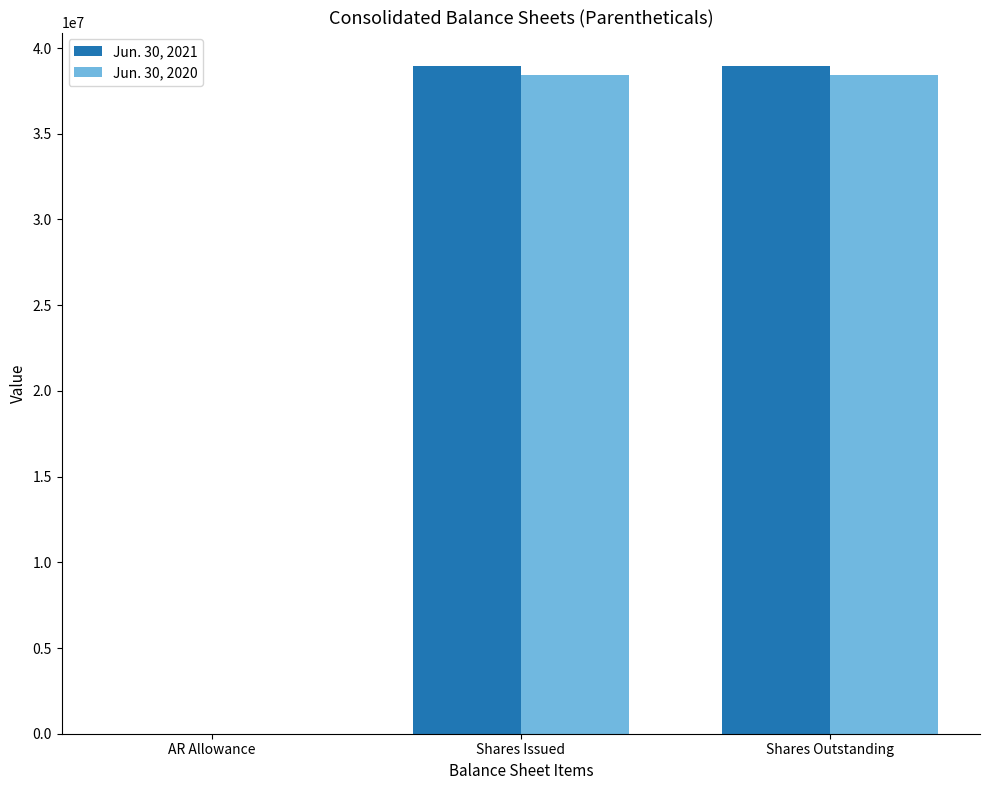

Reading left to right, list all the values displayed in this chart.

Jun. 30, 2021: 1229	38955484	38955484
Jun. 30, 2020: 775	38453046	38453046